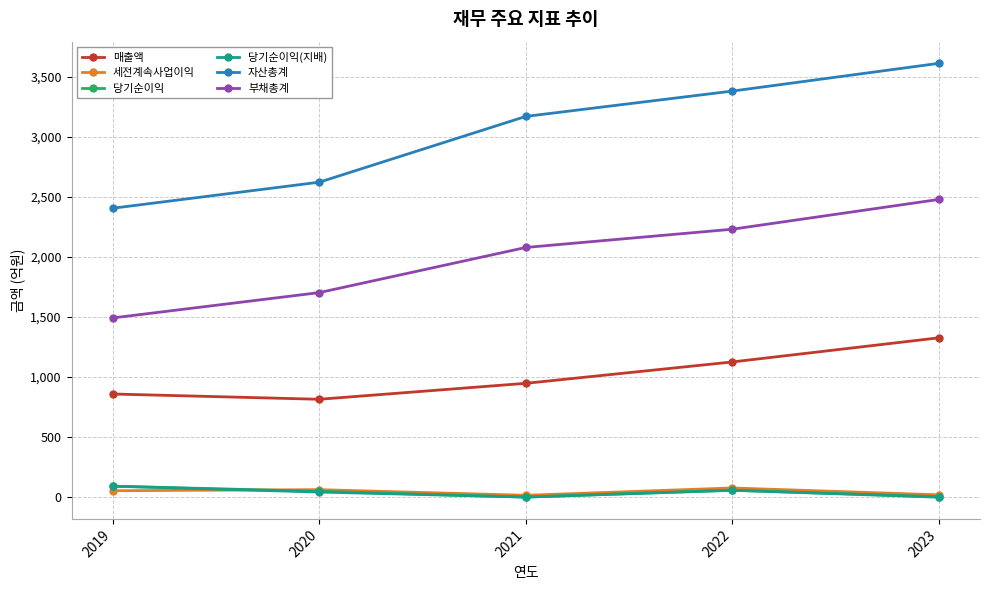

What is the minimum value shown in the chart?

-4